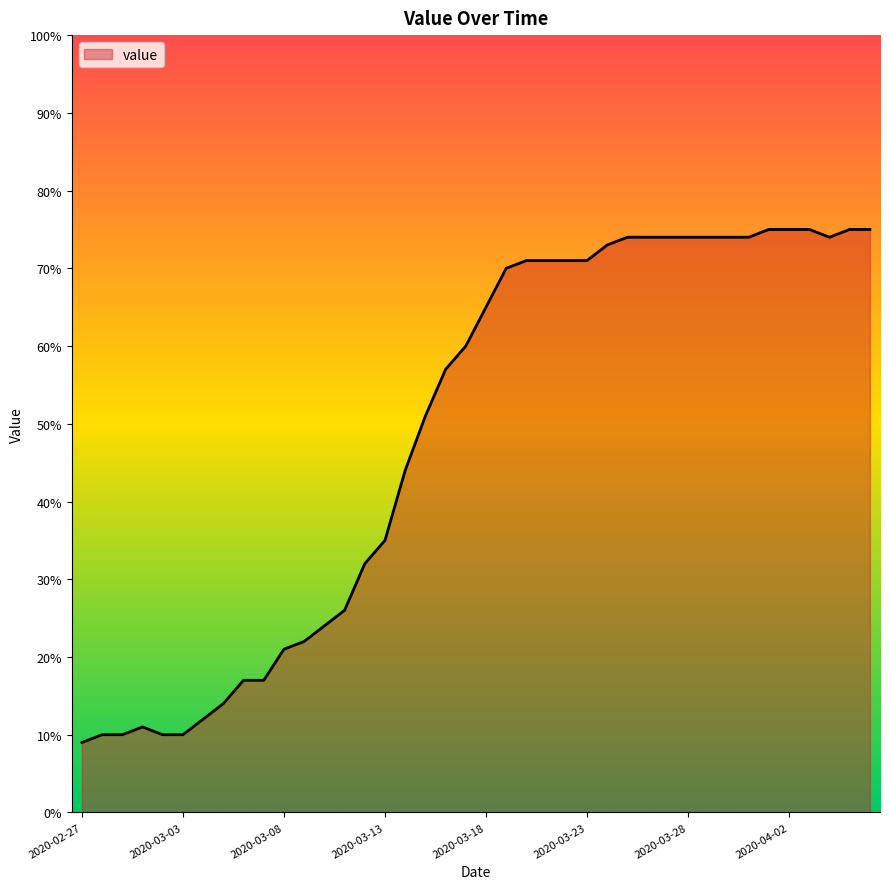

What is the difference between the maximum and minimum values?

66